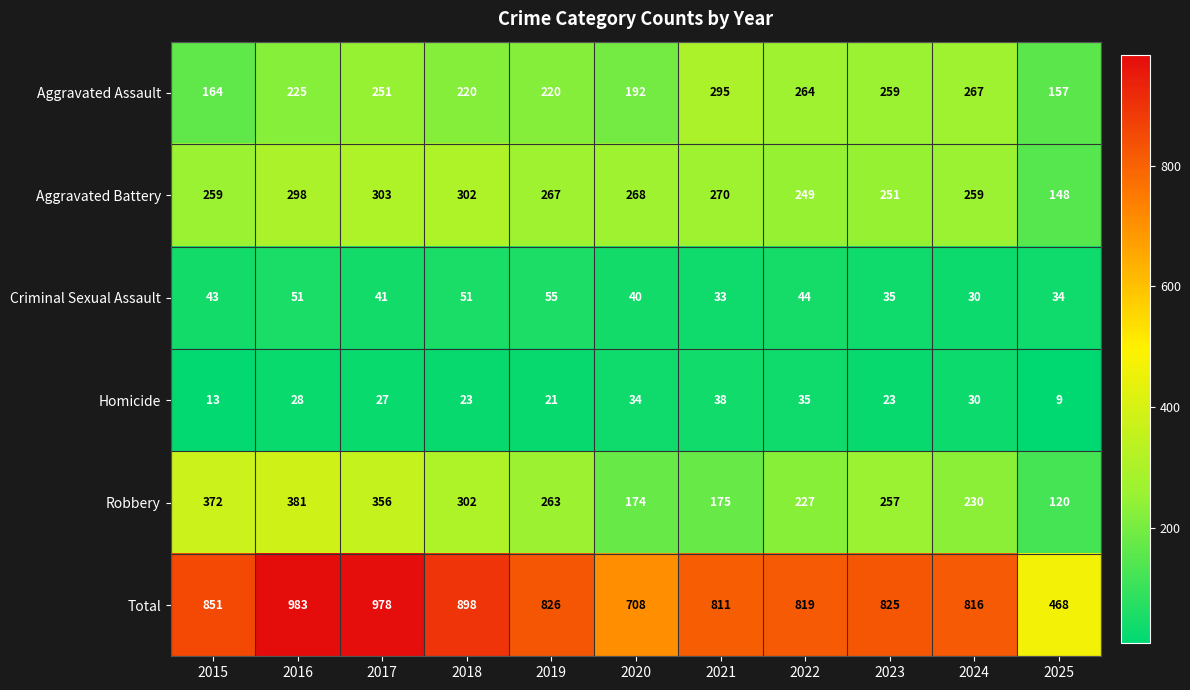

The value of Homicide at 2024 is 30. True or false?

True